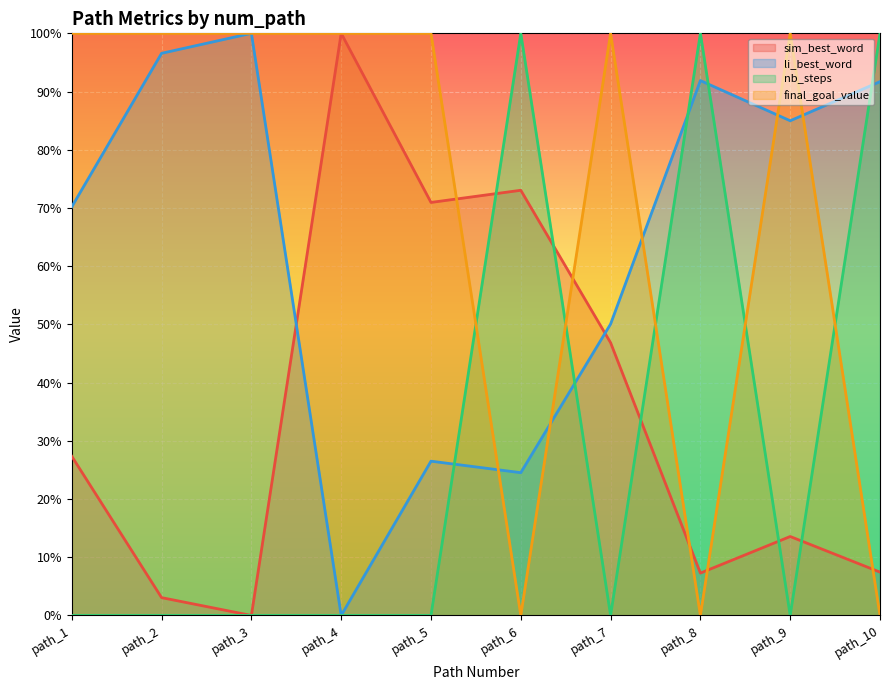

What is the total value across all series at path_1?

2.0